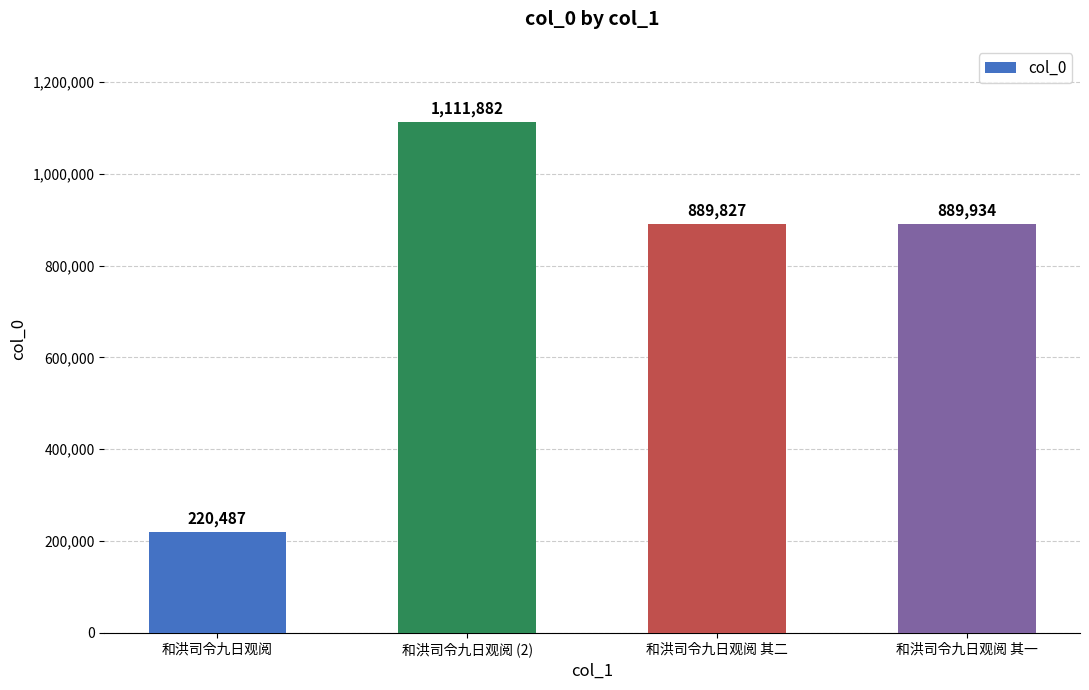

Reading right to left, what are all the values shown in this chart?

和洪司令九日观阅 其一=889934	和洪司令九日观阅 其二=889827	和洪司令九日观阅 (2)=1111882	和洪司令九日观阅=220487